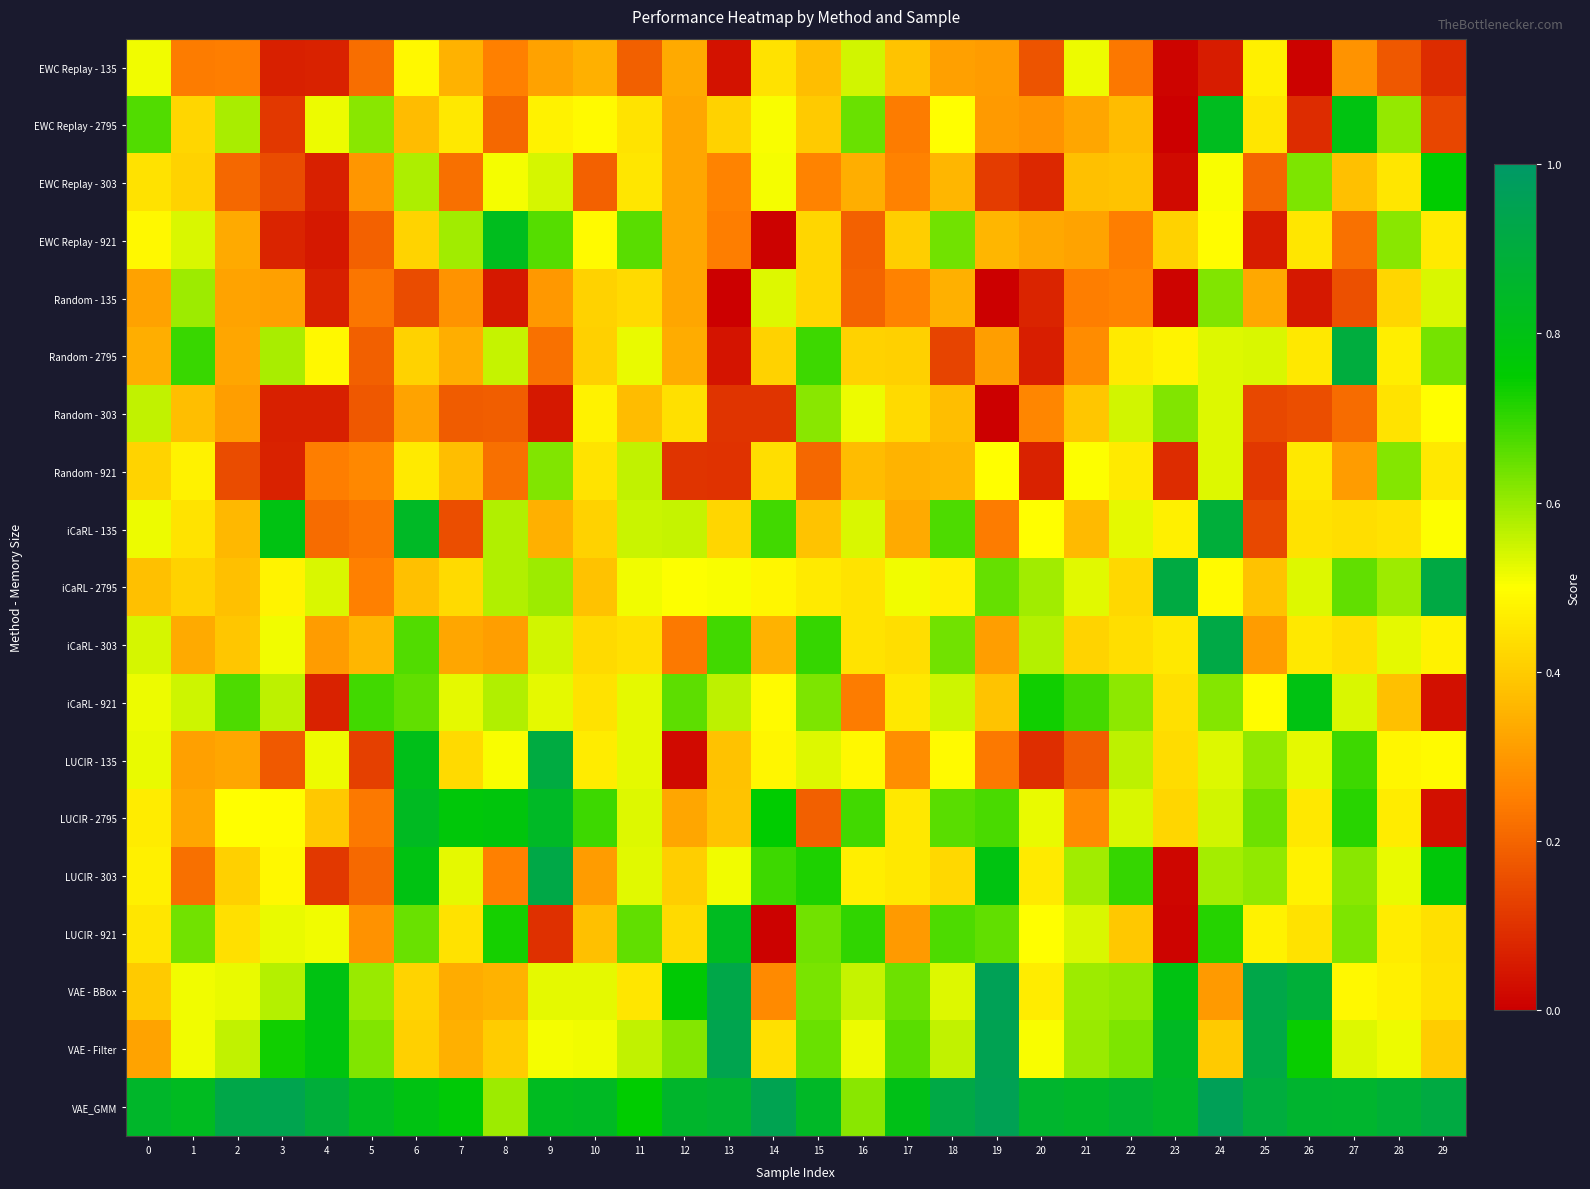

Reading left to right, what are all the values shown in this chart?

EWC Replay - 135: 0=0.5	1=0.2	2=0.2	3=0.1	4=0.1	5=0.2	6=0.5	7=0.3	8=0.3	9=0.3	10=0.3	11=0.2	12=0.3	13=0.0	14=0.4	15=0.4	16=0.5	17=0.4	18=0.3	19=0.3	20=0.2	21=0.5	22=0.2	23=0.0	24=0.1	25=0.5	26=0.0	27=0.3	28=0.2	29=0.1
EWC Replay - 2795: 0=0.7	1=0.4	2=0.6	3=0.1	4=0.5	5=0.6	6=0.4	7=0.5	8=0.2	9=0.5	10=0.5	11=0.4	12=0.3	13=0.4	14=0.5	15=0.4	16=0.6	17=0.2	18=0.5	19=0.3	20=0.3	21=0.3	22=0.4	23=0.0	24=0.8	25=0.4	26=0.1	27=0.8	28=0.6	29=0.1
EWC Replay - 303: 0=0.4	1=0.4	2=0.2	3=0.2	4=0.1	5=0.3	6=0.6	7=0.2	8=0.5	9=0.5	10=0.2	11=0.5	12=0.3	13=0.3	14=0.5	15=0.3	16=0.3	17=0.3	18=0.4	19=0.1	20=0.1	21=0.4	22=0.4	23=0.0	24=0.5	25=0.2	26=0.6	27=0.4	28=0.5	29=0.7
EWC Replay - 921: 0=0.5	1=0.5	2=0.3	3=0.1	4=0.0	5=0.2	6=0.4	7=0.6	8=0.8	9=0.7	10=0.5	11=0.7	12=0.3	13=0.2	14=0.0	15=0.4	16=0.2	17=0.4	18=0.6	19=0.4	20=0.3	21=0.3	22=0.2	23=0.4	24=0.5	25=0.1	26=0.5	27=0.2	28=0.6	29=0.5
Random - 135: 0=0.3	1=0.6	2=0.3	3=0.3	4=0.1	5=0.2	6=0.2	7=0.3	8=0.0	9=0.3	10=0.4	11=0.4	12=0.3	13=0.0	14=0.5	15=0.4	16=0.2	17=0.3	18=0.3	19=0.0	20=0.1	21=0.2	22=0.3	23=0.0	24=0.6	25=0.3	26=0.0	27=0.2	28=0.4	29=0.5
Random - 2795: 0=0.3	1=0.7	2=0.3	3=0.6	4=0.5	5=0.2	6=0.4	7=0.3	8=0.6	9=0.2	10=0.4	11=0.5	12=0.3	13=0.0	14=0.4	15=0.7	16=0.4	17=0.4	18=0.1	19=0.3	20=0.1	21=0.3	22=0.5	23=0.5	24=0.5	25=0.5	26=0.5	27=0.9	28=0.5	29=0.6
Random - 303: 0=0.6	1=0.4	2=0.3	3=0.1	4=0.1	5=0.2	6=0.3	7=0.2	8=0.2	9=0.0	10=0.5	11=0.4	12=0.4	13=0.1	14=0.1	15=0.6	16=0.5	17=0.4	18=0.4	19=0.0	20=0.3	21=0.4	22=0.5	23=0.6	24=0.5	25=0.1	26=0.2	27=0.2	28=0.4	29=0.5
Random - 921: 0=0.4	1=0.5	2=0.1	3=0.1	4=0.2	5=0.3	6=0.5	7=0.4	8=0.2	9=0.6	10=0.4	11=0.6	12=0.1	13=0.1	14=0.4	15=0.2	16=0.4	17=0.4	18=0.4	19=0.5	20=0.1	21=0.5	22=0.5	23=0.1	24=0.5	25=0.1	26=0.5	27=0.3	28=0.6	29=0.5
iCaRL - 135: 0=0.5	1=0.4	2=0.4	3=0.8	4=0.2	5=0.2	6=0.8	7=0.2	8=0.6	9=0.3	10=0.4	11=0.6	12=0.6	13=0.4	14=0.7	15=0.4	16=0.5	17=0.3	18=0.7	19=0.2	20=0.5	21=0.4	22=0.5	23=0.5	24=0.9	25=0.1	26=0.4	27=0.4	28=0.4	29=0.5
iCaRL - 2795: 0=0.4	1=0.4	2=0.4	3=0.5	4=0.5	5=0.3	6=0.4	7=0.4	8=0.6	9=0.6	10=0.4	11=0.5	12=0.5	13=0.5	14=0.5	15=0.5	16=0.4	17=0.5	18=0.5	19=0.6	20=0.6	21=0.5	22=0.4	23=0.9	24=0.5	25=0.4	26=0.5	27=0.7	28=0.6	29=0.9
iCaRL - 303: 0=0.5	1=0.3	2=0.4	3=0.5	4=0.3	5=0.4	6=0.7	7=0.3	8=0.3	9=0.5	10=0.4	11=0.4	12=0.2	13=0.7	14=0.3	15=0.7	16=0.4	17=0.4	18=0.6	19=0.3	20=0.6	21=0.4	22=0.4	23=0.5	24=0.9	25=0.3	26=0.5	27=0.4	28=0.5	29=0.5
iCaRL - 921: 0=0.5	1=0.5	2=0.7	3=0.6	4=0.1	5=0.7	6=0.7	7=0.5	8=0.6	9=0.5	10=0.4	11=0.5	12=0.7	13=0.6	14=0.5	15=0.6	16=0.2	17=0.5	18=0.6	19=0.4	20=0.7	21=0.7	22=0.6	23=0.4	24=0.6	25=0.5	26=0.8	27=0.5	28=0.4	29=0.0
LUCIR - 135: 0=0.5	1=0.3	2=0.3	3=0.2	4=0.5	5=0.1	6=0.8	7=0.4	8=0.5	9=0.9	10=0.5	11=0.5	12=0.0	13=0.4	14=0.5	15=0.5	16=0.5	17=0.3	18=0.5	19=0.2	20=0.1	21=0.2	22=0.6	23=0.4	24=0.5	25=0.6	26=0.5	27=0.7	28=0.5	29=0.5
LUCIR - 2795: 0=0.5	1=0.3	2=0.5	3=0.5	4=0.4	5=0.2	6=0.8	7=0.8	8=0.8	9=0.8	10=0.7	11=0.5	12=0.3	13=0.4	14=0.7	15=0.2	16=0.7	17=0.5	18=0.7	19=0.7	20=0.5	21=0.3	22=0.5	23=0.4	24=0.5	25=0.6	26=0.5	27=0.7	28=0.5	29=0.0
LUCIR - 303: 0=0.5	1=0.2	2=0.4	3=0.5	4=0.1	5=0.2	6=0.8	7=0.5	8=0.3	9=0.9	10=0.3	11=0.5	12=0.4	13=0.5	14=0.7	15=0.7	16=0.5	17=0.5	18=0.4	19=0.8	20=0.5	21=0.6	22=0.7	23=0.0	24=0.6	25=0.6	26=0.5	27=0.6	28=0.5	29=0.8
LUCIR - 921: 0=0.5	1=0.6	2=0.4	3=0.5	4=0.5	5=0.3	6=0.6	7=0.4	8=0.7	9=0.1	10=0.4	11=0.7	12=0.4	13=0.8	14=0.0	15=0.6	16=0.7	17=0.3	18=0.7	19=0.7	20=0.5	21=0.5	22=0.4	23=0.0	24=0.7	25=0.5	26=0.4	27=0.6	28=0.5	29=0.4
VAE - BBox: 0=0.4	1=0.5	2=0.5	3=0.6	4=0.8	5=0.6	6=0.4	7=0.3	8=0.3	9=0.5	10=0.5	11=0.5	12=0.8	13=0.9	14=0.3	15=0.6	16=0.6	17=0.6	18=0.5	19=1.0	20=0.5	21=0.6	22=0.6	23=0.8	24=0.3	25=0.9	26=0.9	27=0.5	28=0.5	29=0.4
VAE - Filter: 0=0.3	1=0.5	2=0.6	3=0.7	4=0.8	5=0.6	6=0.4	7=0.3	8=0.4	9=0.5	10=0.5	11=0.6	12=0.6	13=0.9	14=0.4	15=0.6	16=0.5	17=0.7	18=0.6	19=1.0	20=0.5	21=0.6	22=0.6	23=0.8	24=0.4	25=0.9	26=0.7	27=0.5	28=0.5	29=0.4
VAE_GMM: 0=0.9	1=0.8	2=0.9	3=0.9	4=0.9	5=0.8	6=0.8	7=0.8	8=0.6	9=0.8	10=0.8	11=0.7	12=0.9	13=0.9	14=0.9	15=0.8	16=0.6	17=0.8	18=0.9	19=1.0	20=0.9	21=0.8	22=0.9	23=0.9	24=1.0	25=0.9	26=0.9	27=0.9	28=0.9	29=0.9